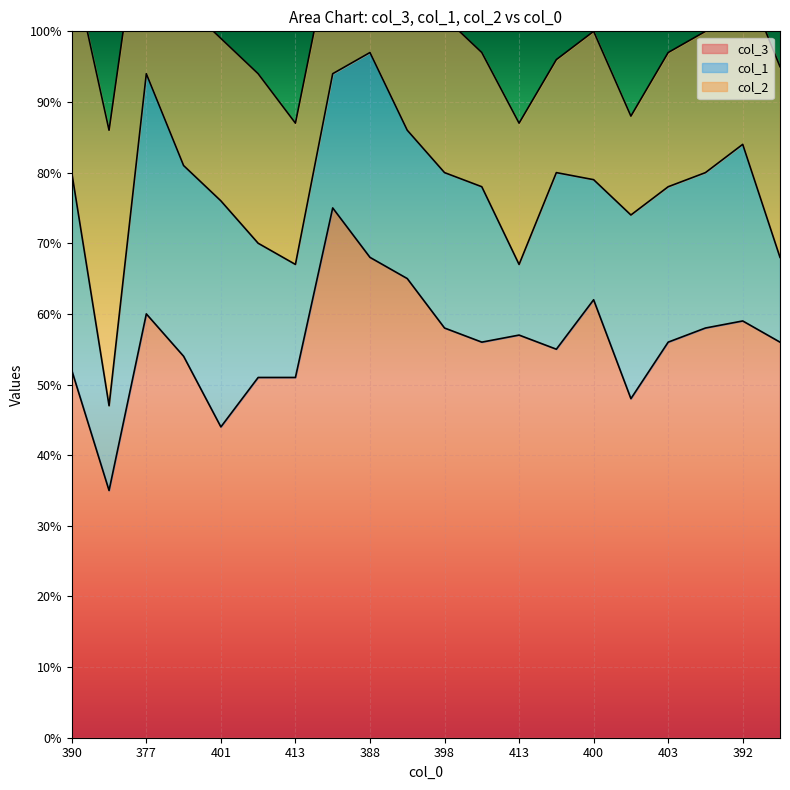

How many data points in col_3 are above 56?

9